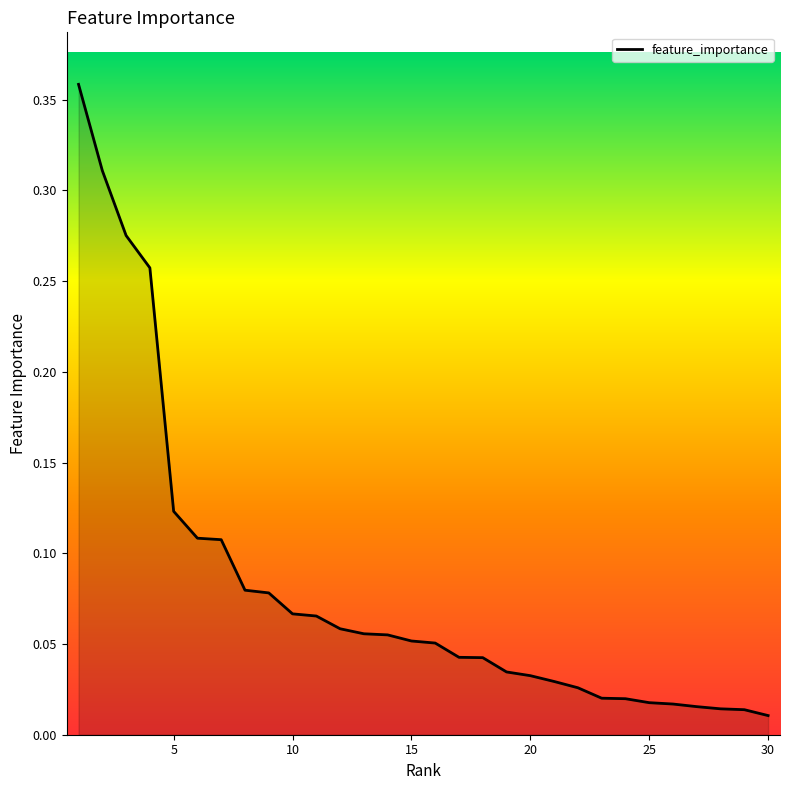

What is the average value?

0.1